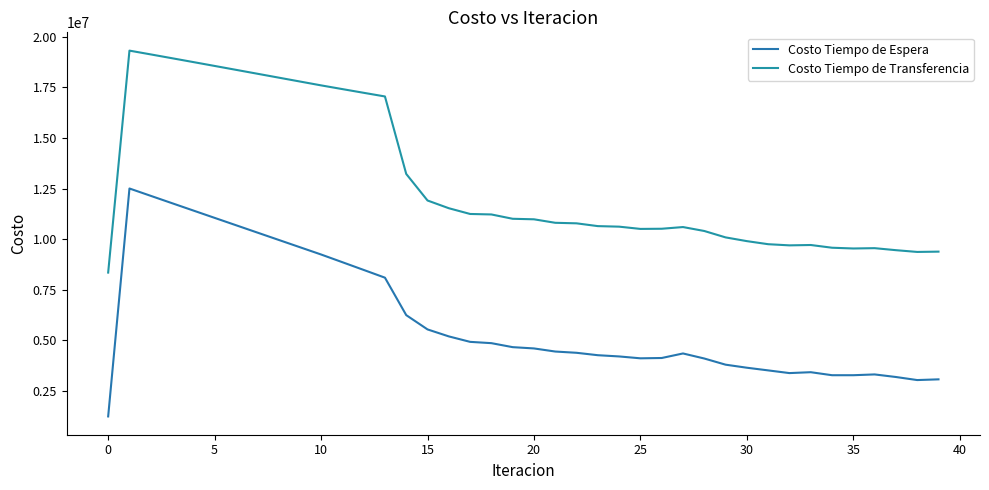

Rank the series by their maximum value, from lowest to highest.

Costo Tiempo de Espera, Costo Tiempo de Transferencia